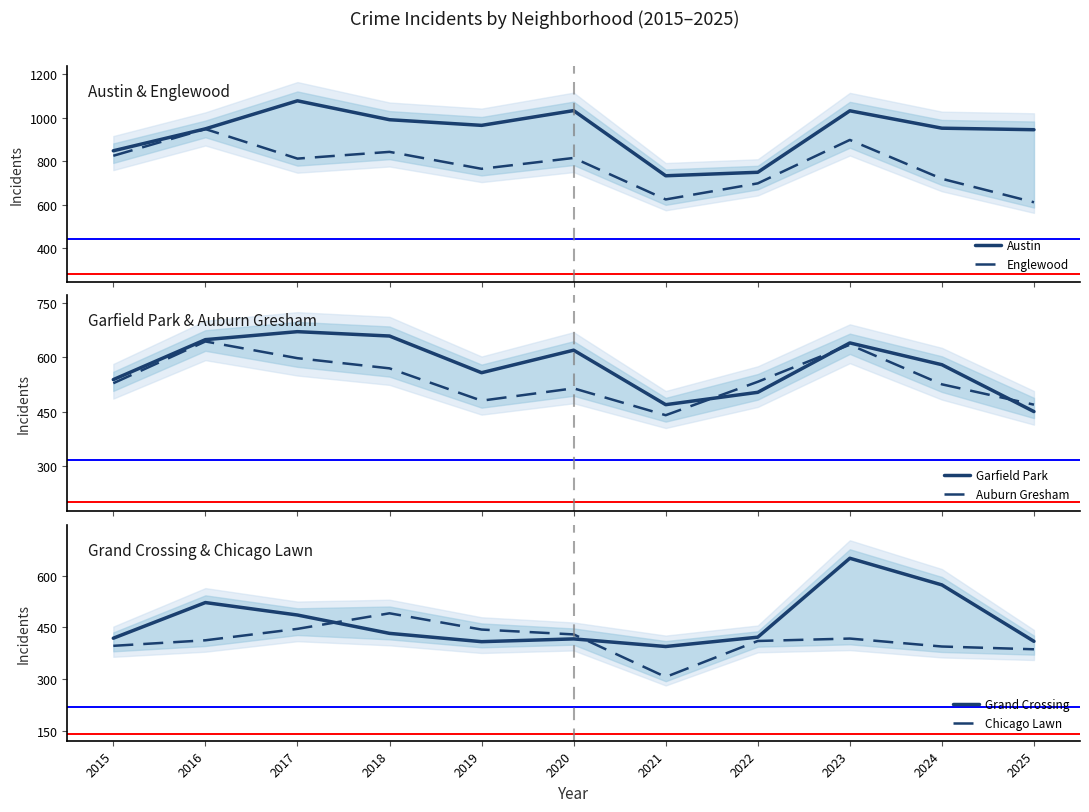

What is the sum of the Englewood values at 2020 and 2017?

1627